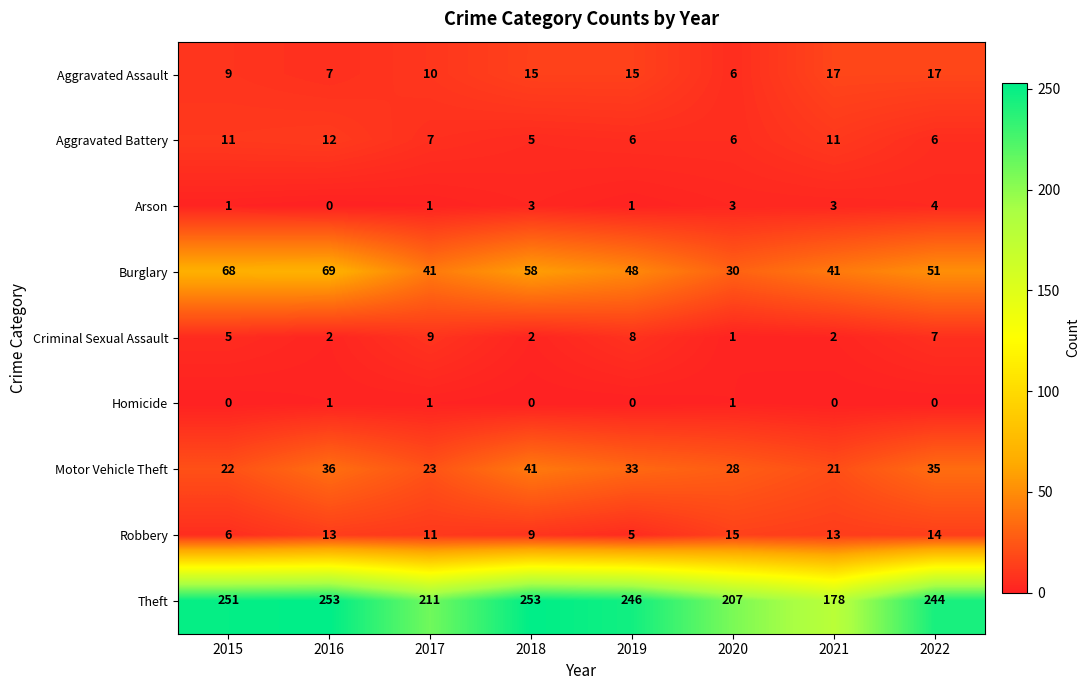

What is the average value of the Aggravated Assault series?

12